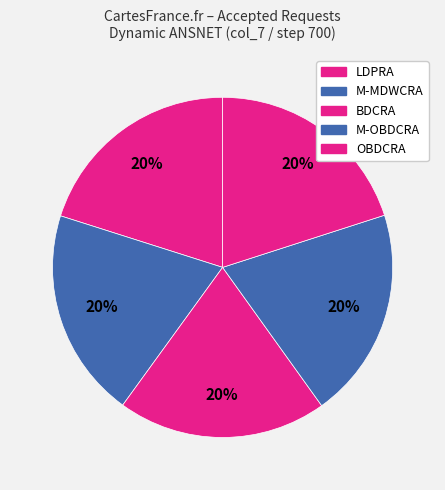

Rank the categories by value from lowest to highest.

BDCRA, M-MDWCRA, OBDCRA, M-OBDCRA, LDPRA